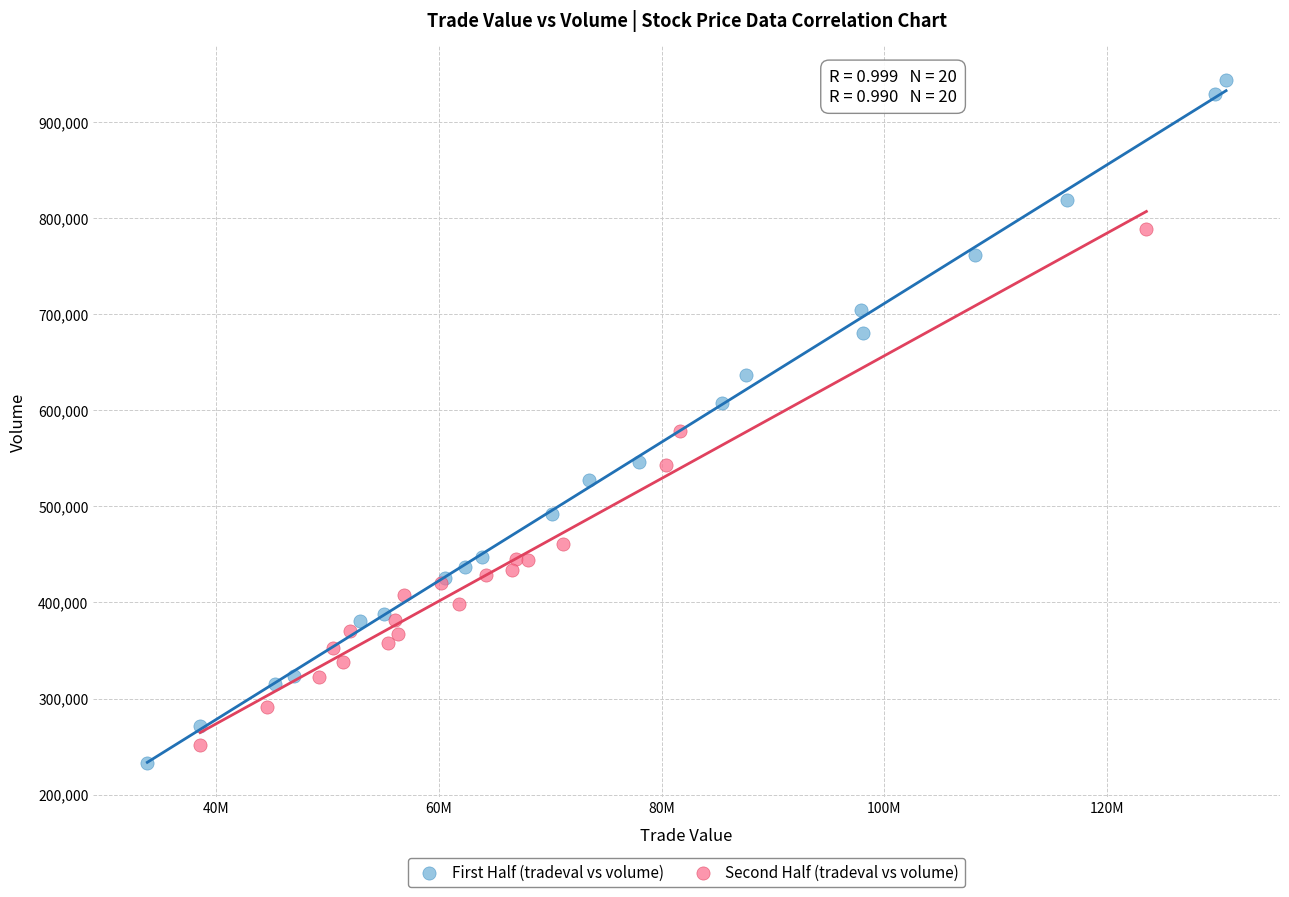

What are all the series names shown in the legend?

First Half (tradeval vs volume), Second Half (tradeval vs volume)